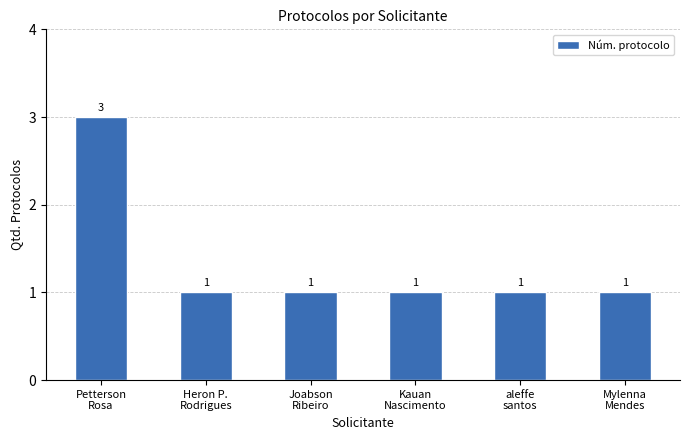

What is the label of the 4th bar from the right?

Joabson
Ribeiro